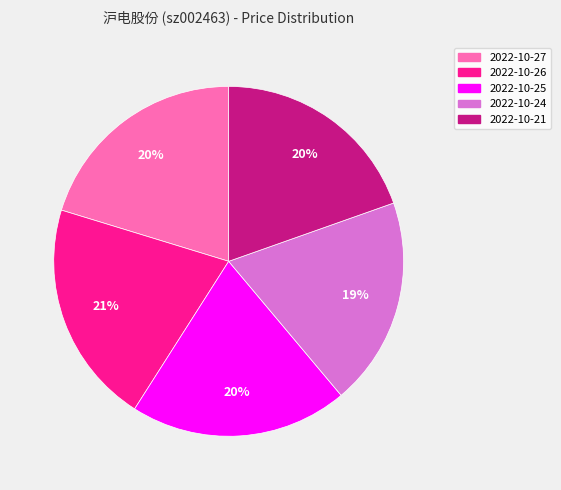

The 2022-10-25 slice represents 29% of the pie. True or false?

False